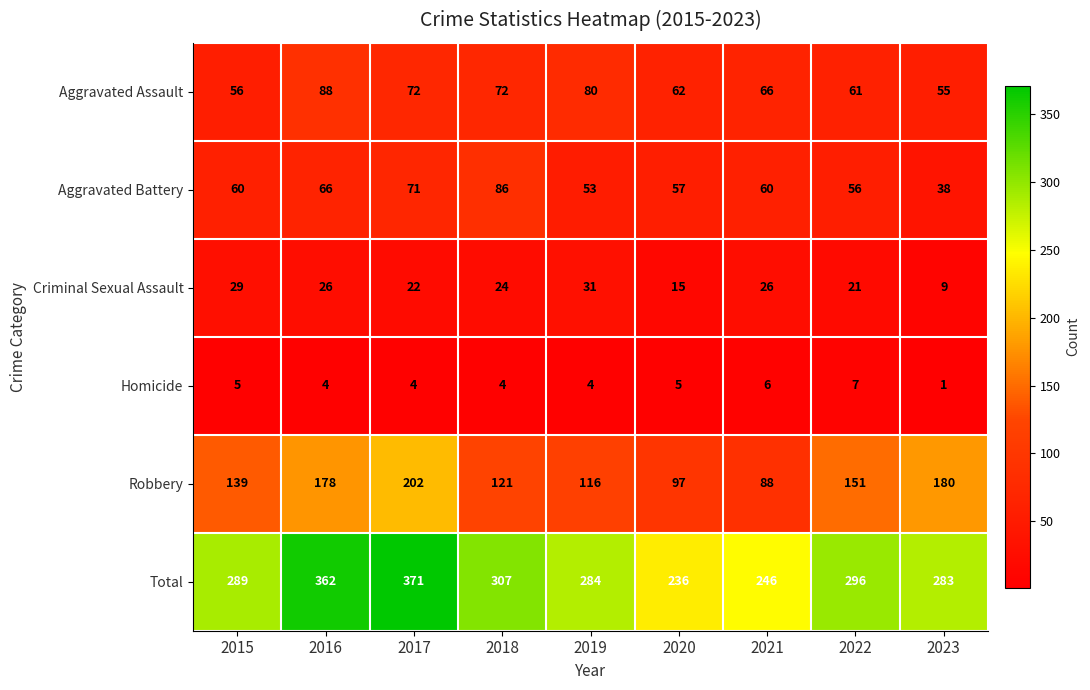

Which category has the lowest value across all series?

2023